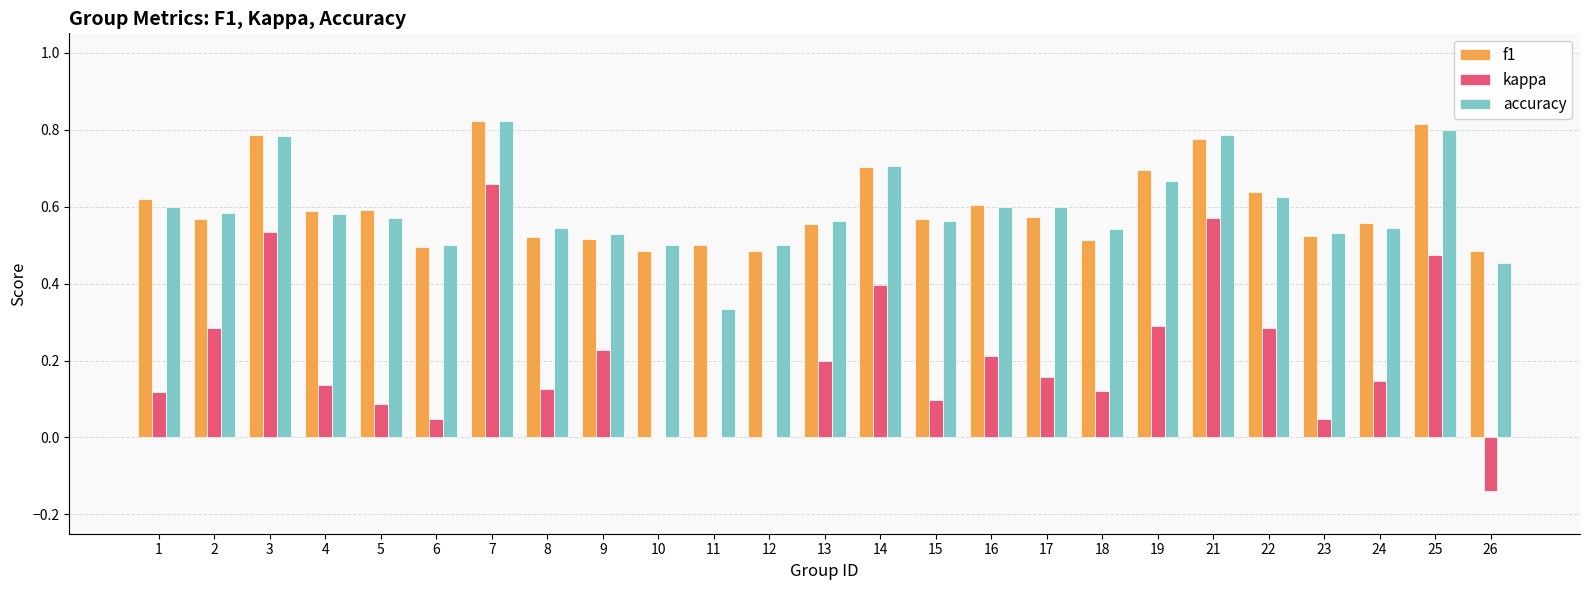

Which category has the highest value in the kappa series?

7